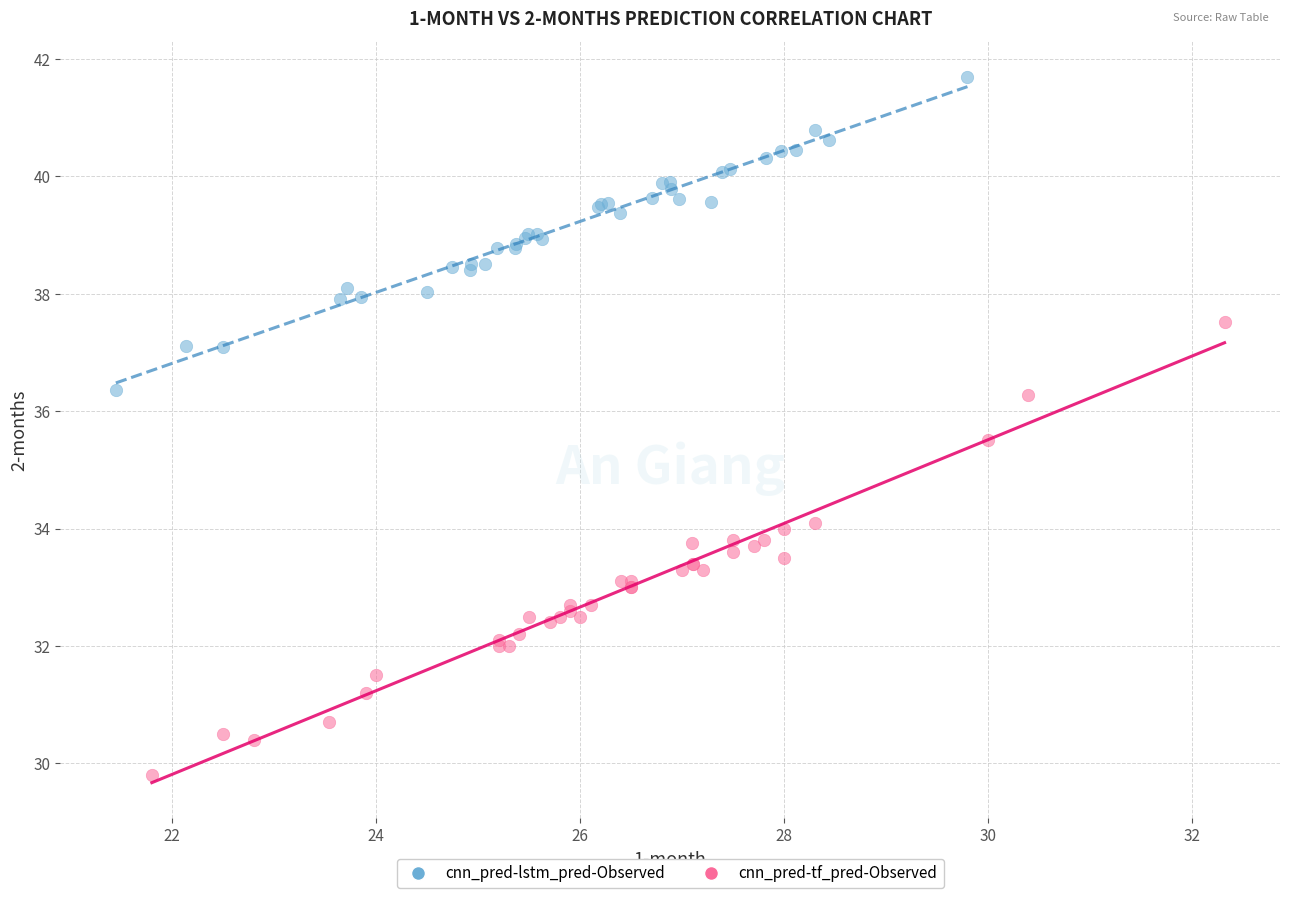

Which series has the largest Y range (max minus min)?

cnn_pred-tf_pred-Observed